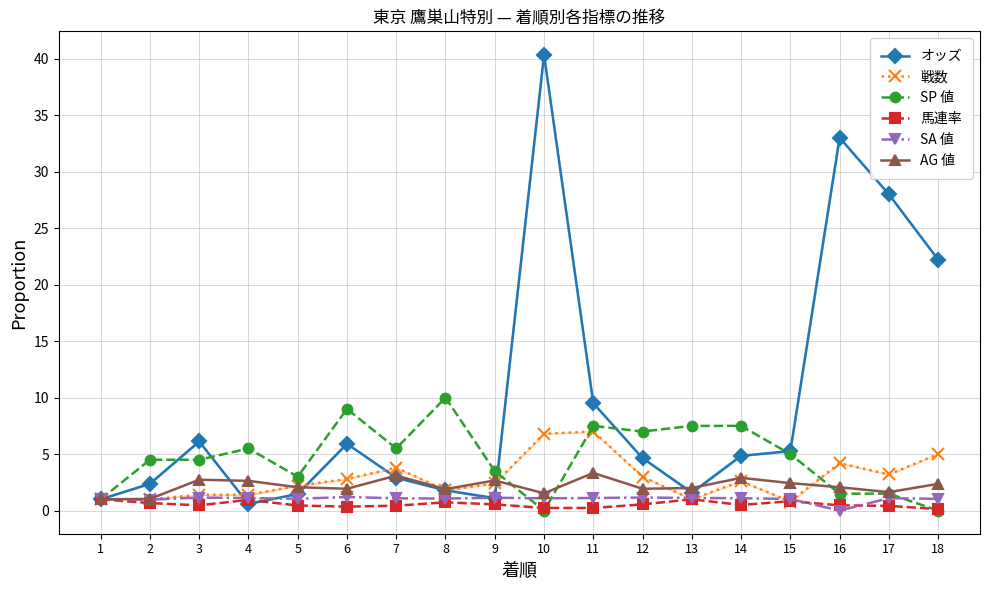

What is the value of the AG 値 point at the 3rd from the left?

2.7